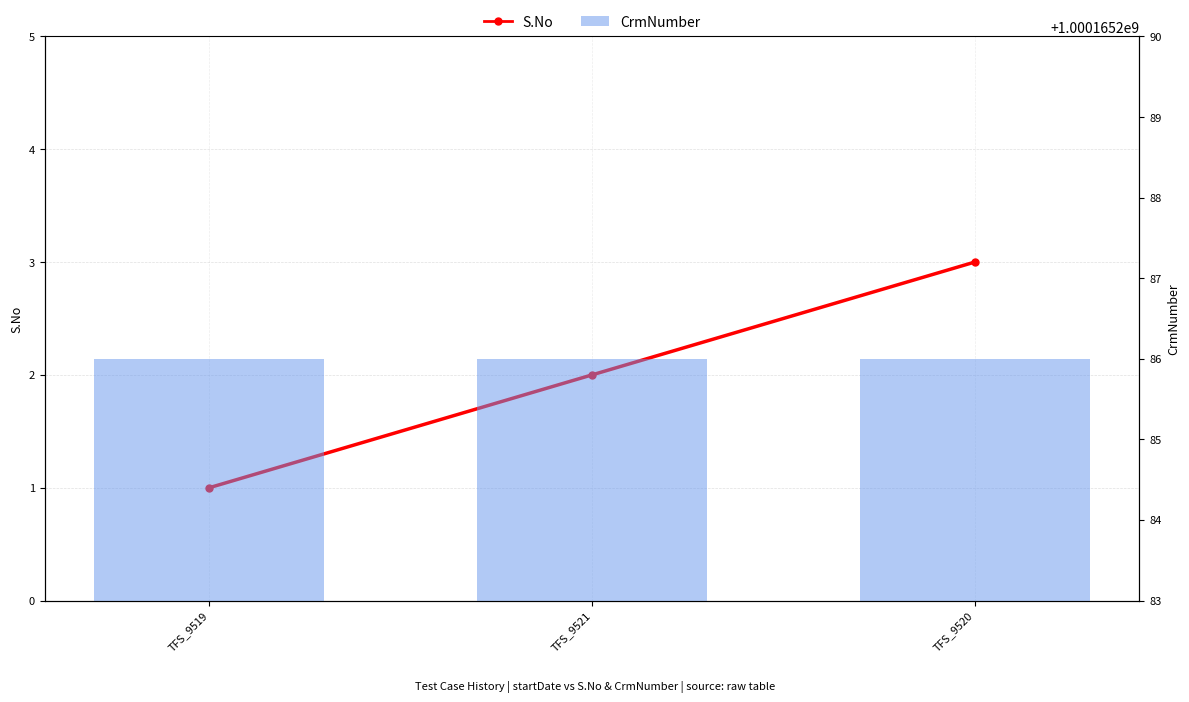

Where is CrmNumber nearest to the value 1000165286?

TFS_9519